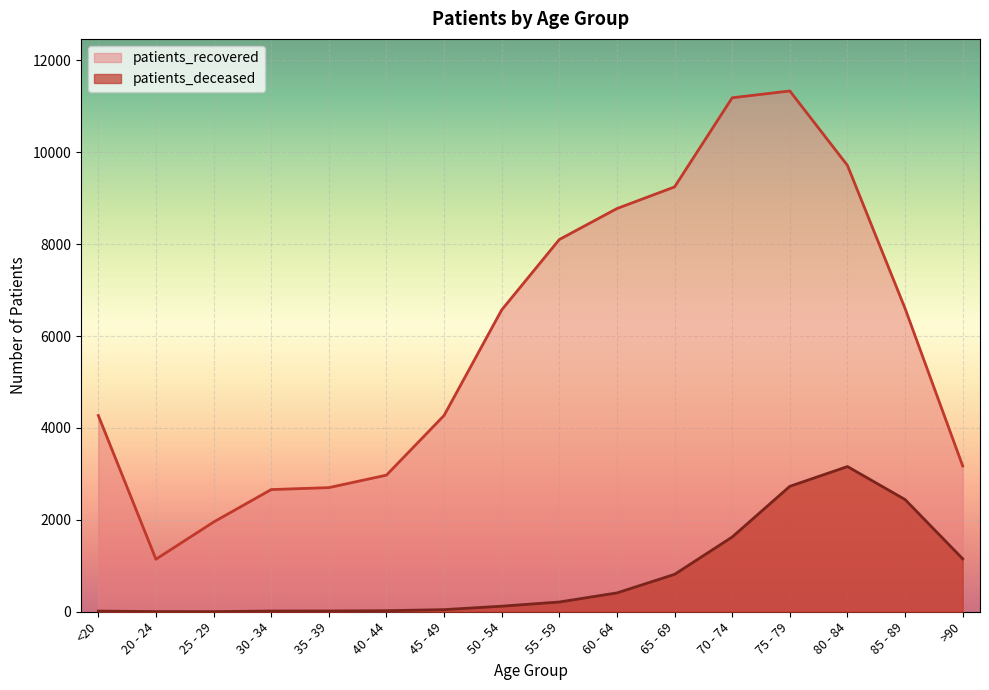

What is the value of the patients_deceased point at the 14th from the left?

3160